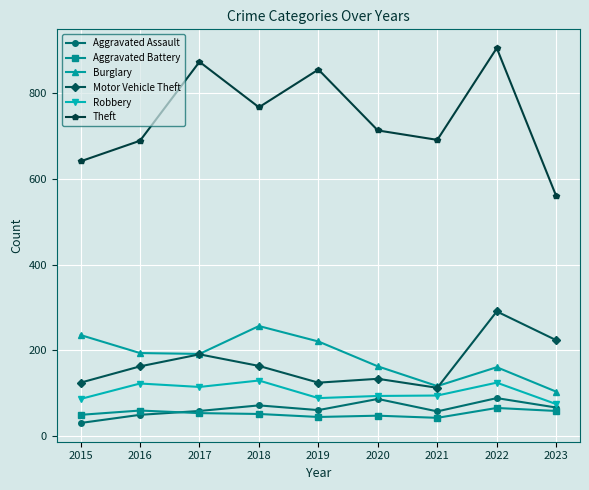

True or false: Theft and Aggravated Assault intersect in this chart.

False